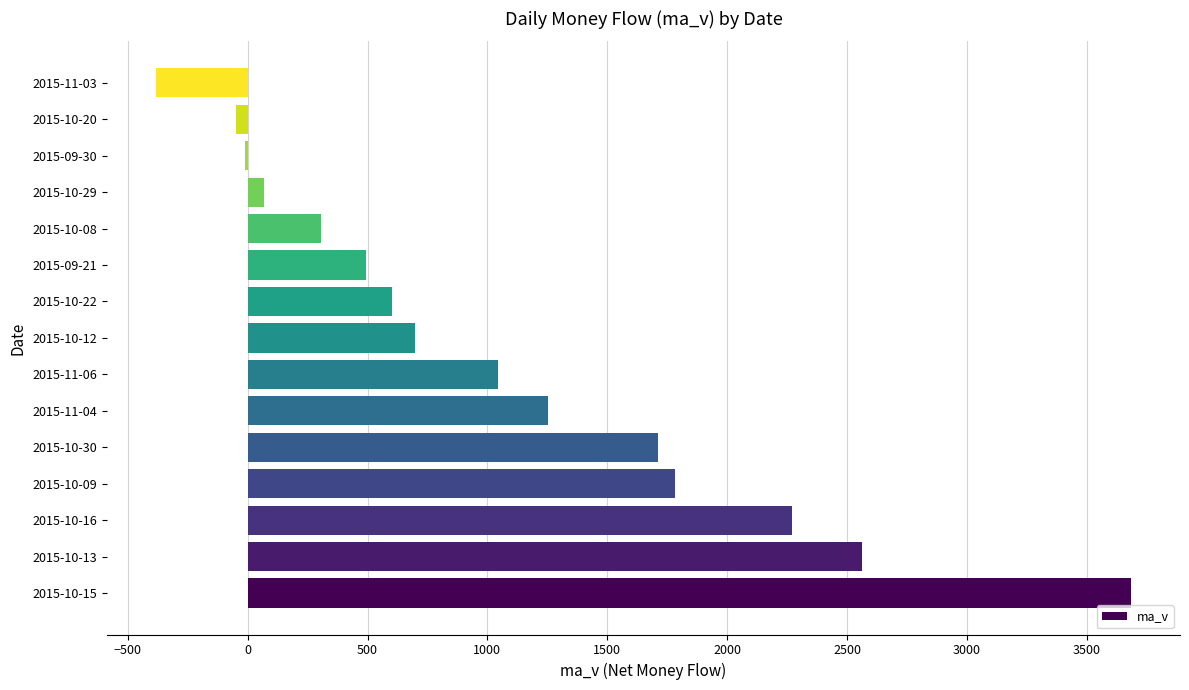

The value at 2015-11-03 is -383.0. True or false?

True